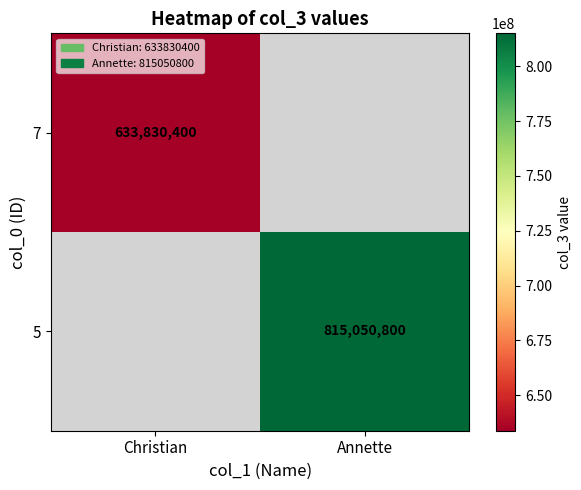

What is the greatest value displayed?

815050800.0